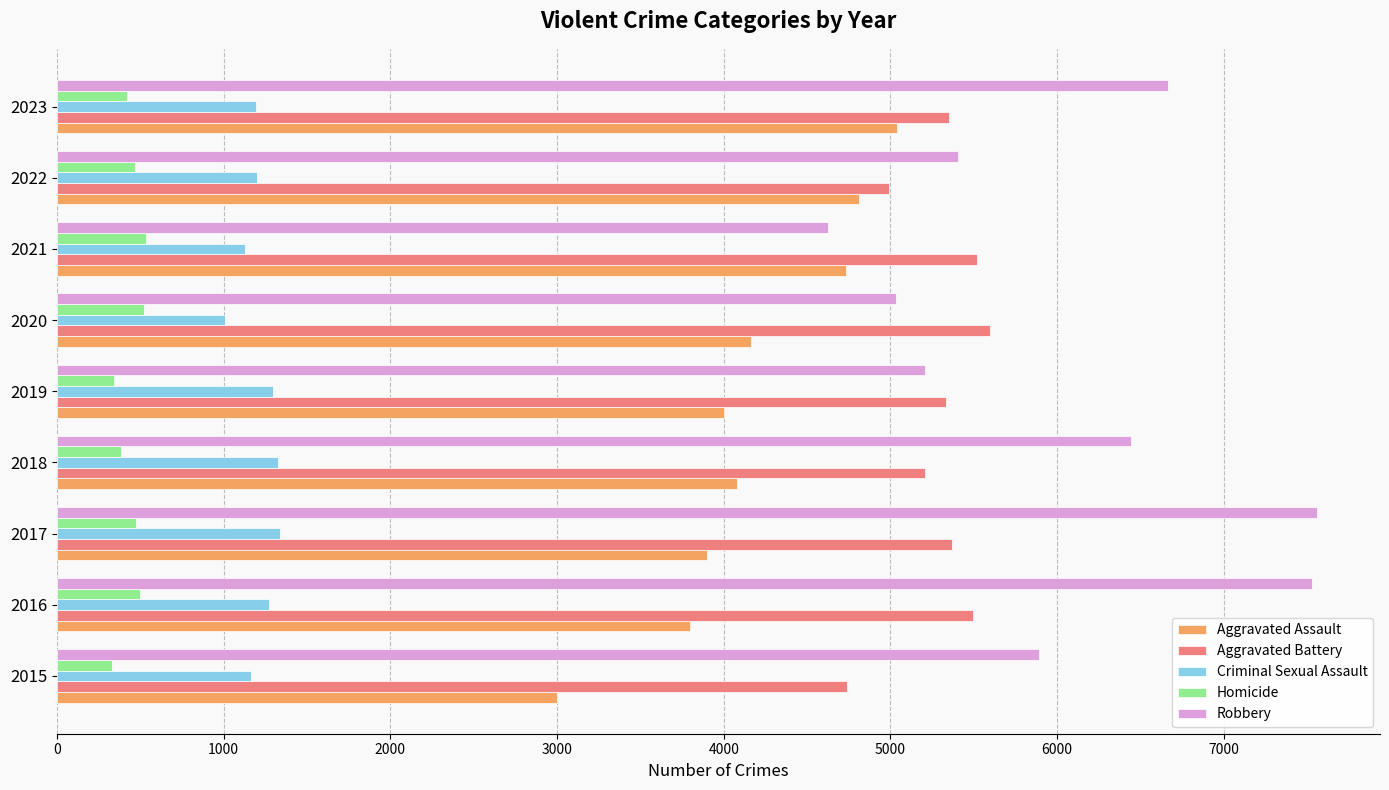

What is the difference between the maximum and minimum values in the Homicide series?

207